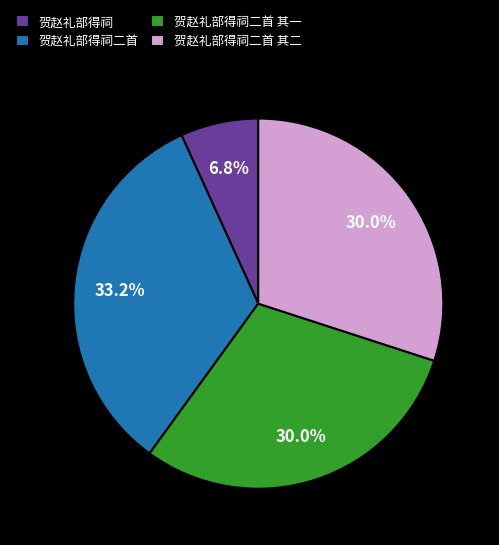

How many slices are in this pie chart?

4